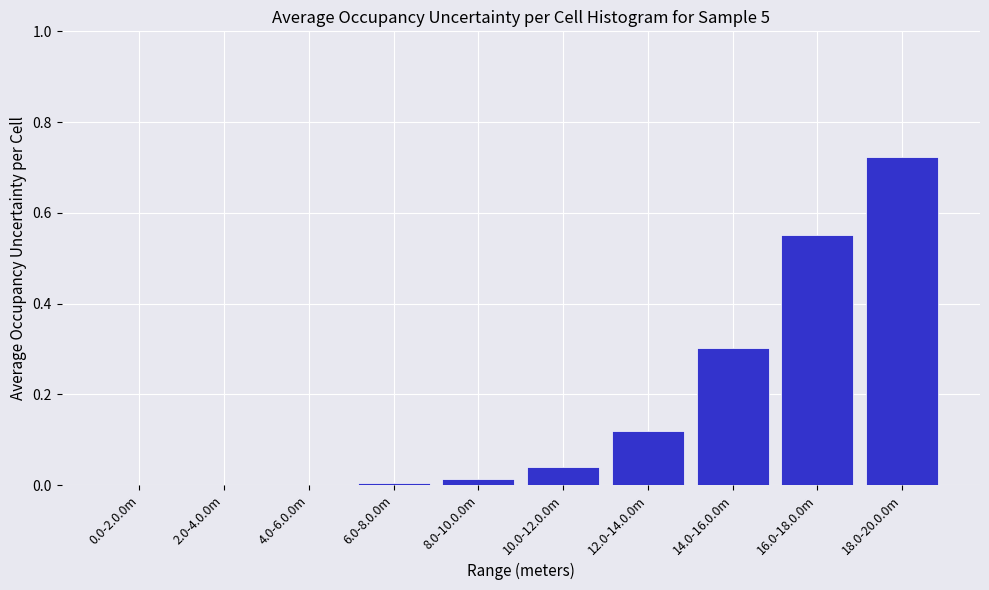

What is the sum of all values?

1.8